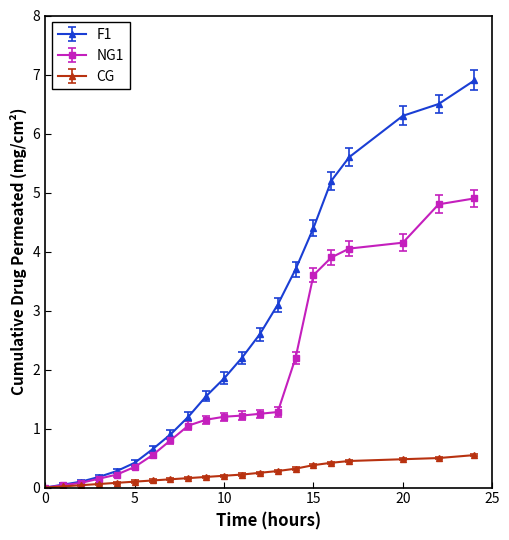

Which series has the largest range (max minus min)?

F1